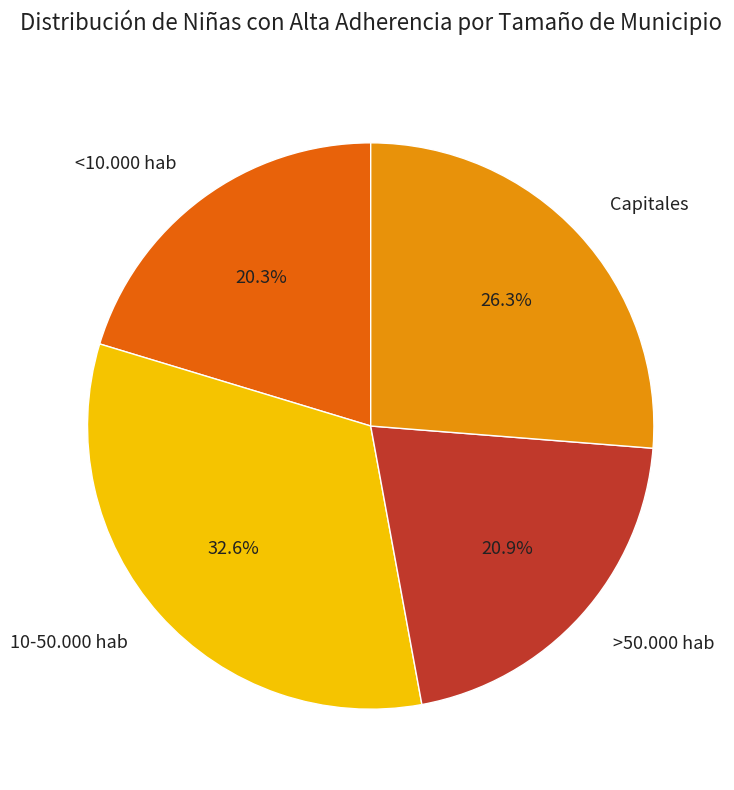

Does <10.000 hab account for over 50% of the chart?

No